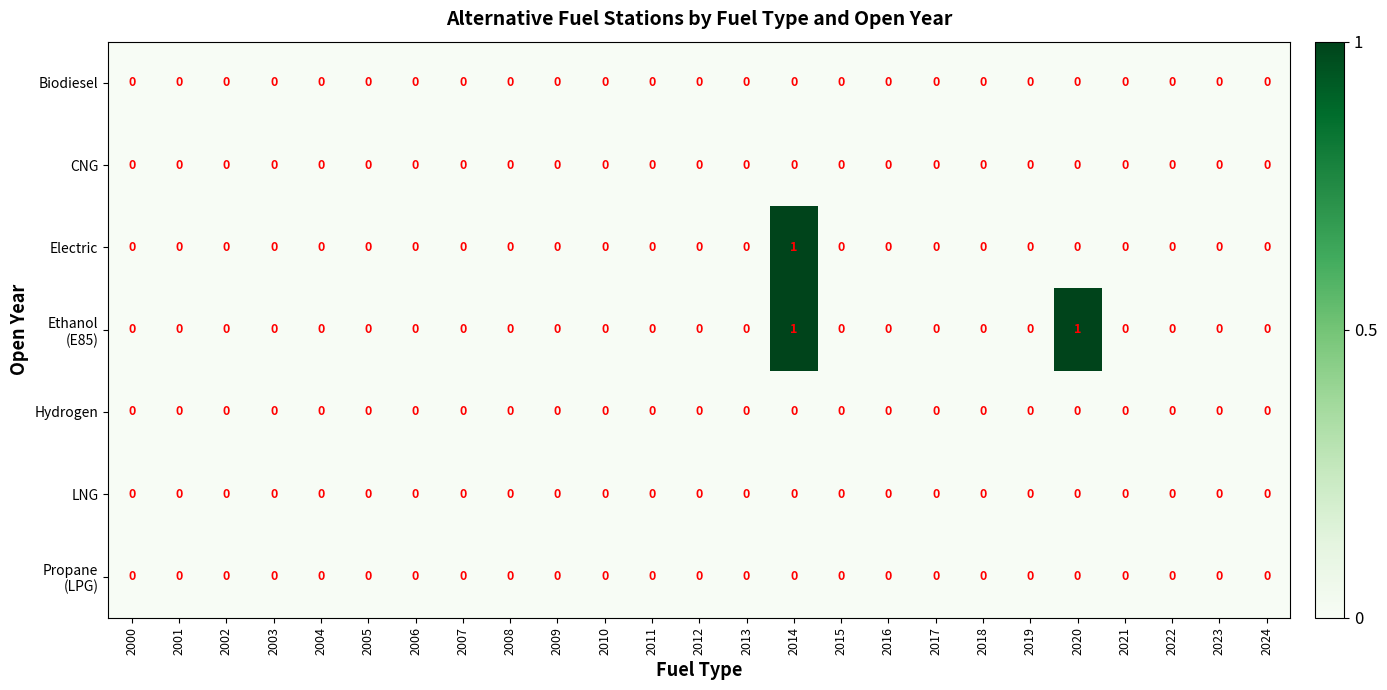

Is it true that LNG equals 0 at 2010?

True